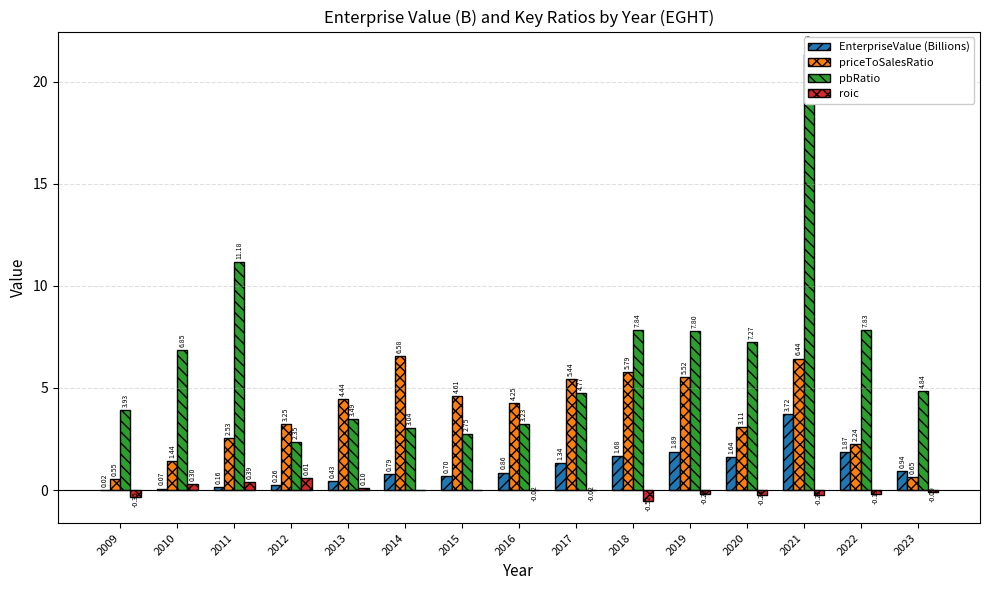

At which category is the sum across all series the highest?

2021